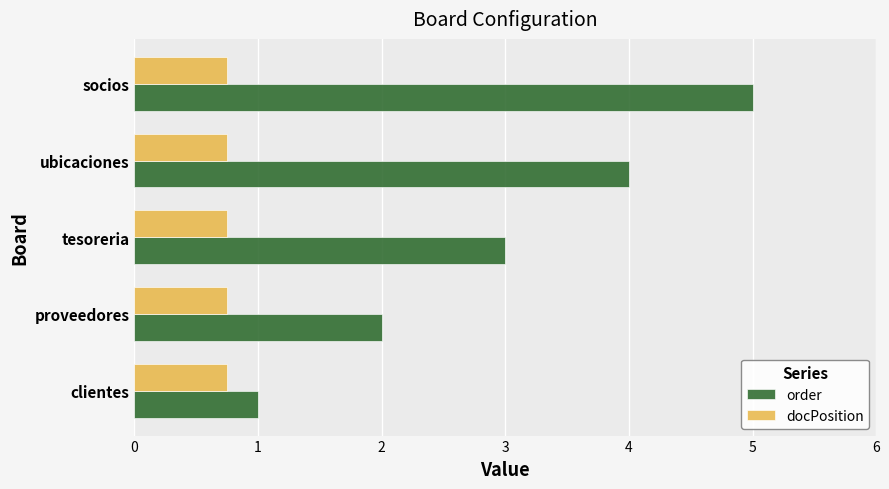

Rank the series by their maximum value, from highest to lowest.

order, docPosition